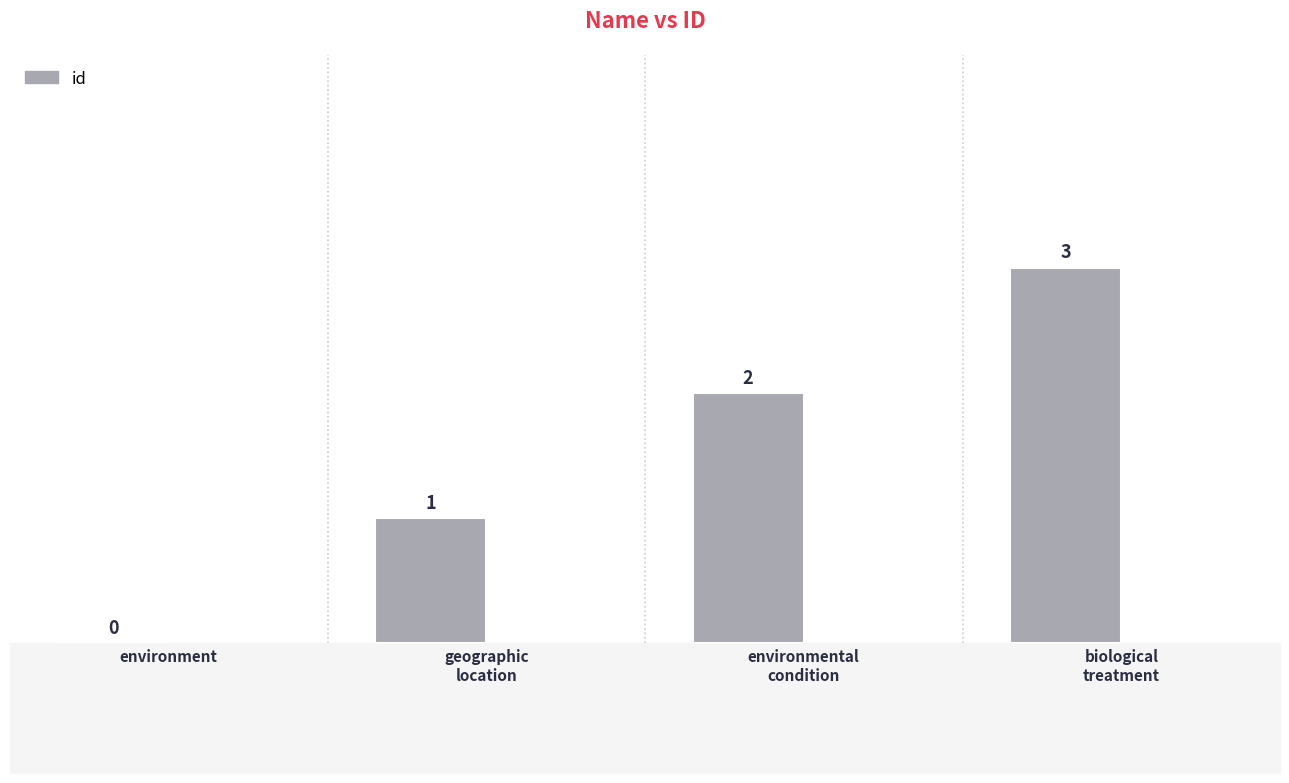

The chart shows a value of 1 at biological
treatment. True or false?

False